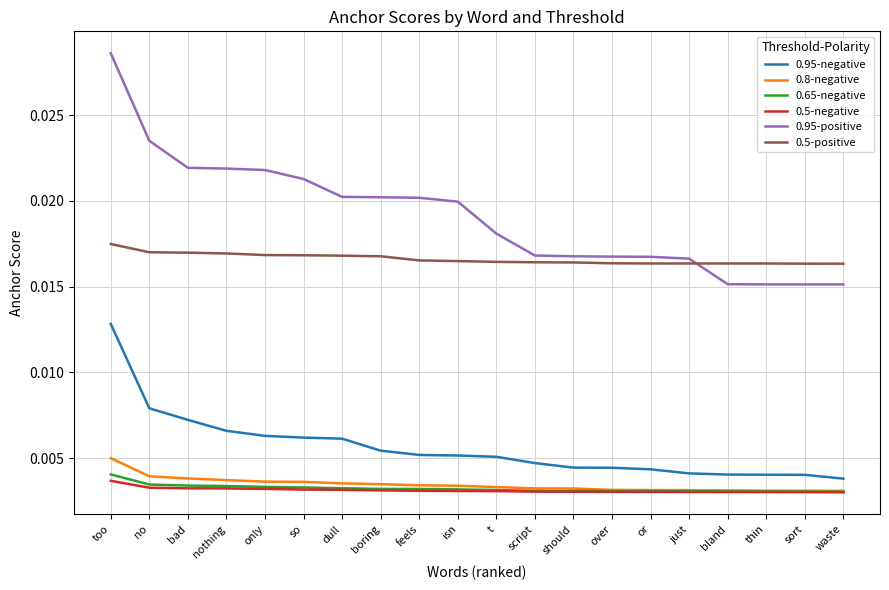

True or false: 0.95-negative and 0.95-positive intersect in this chart.

False